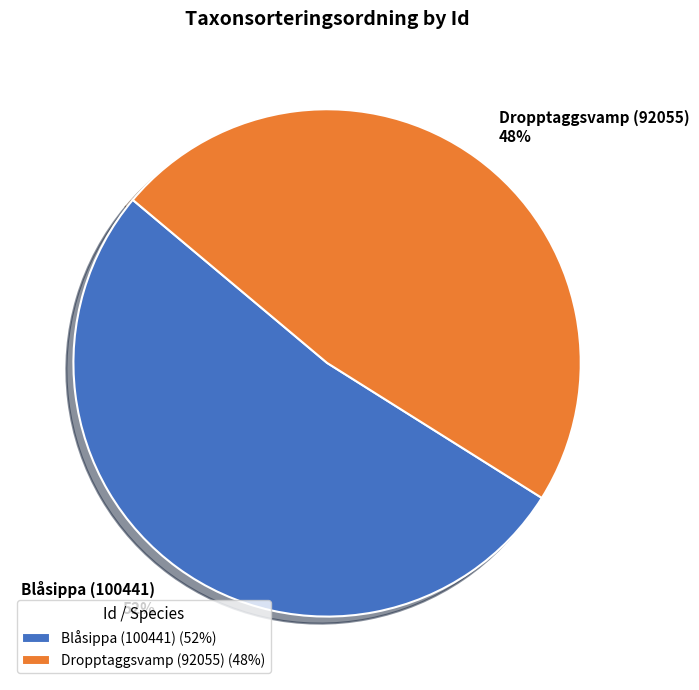

What is the ratio of the value at Dropptaggsvamp (92055) to the value at Blåsippa (100441)?

0.9